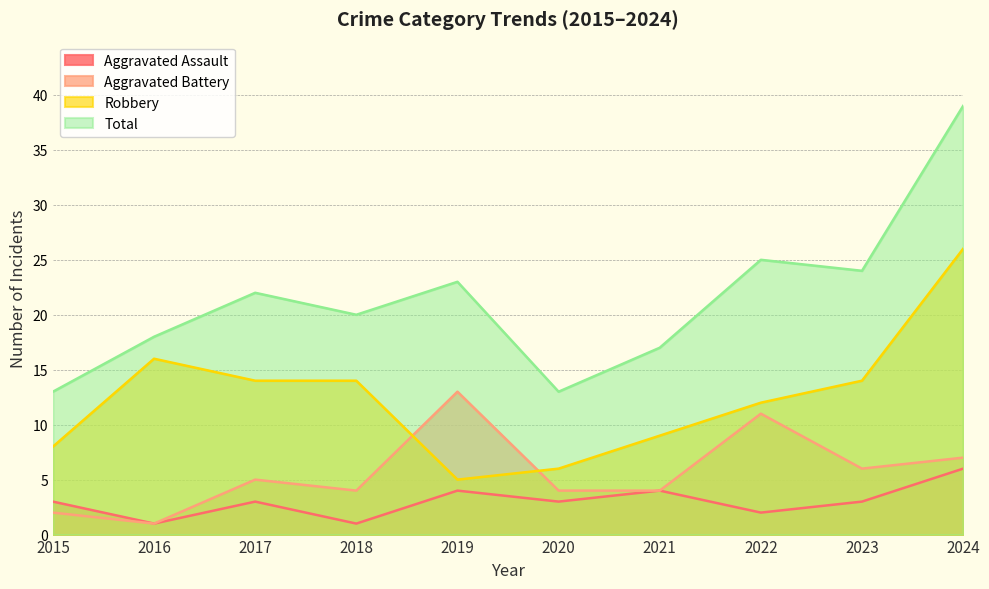

The Total series shows 40 at 2023. True or false?

False